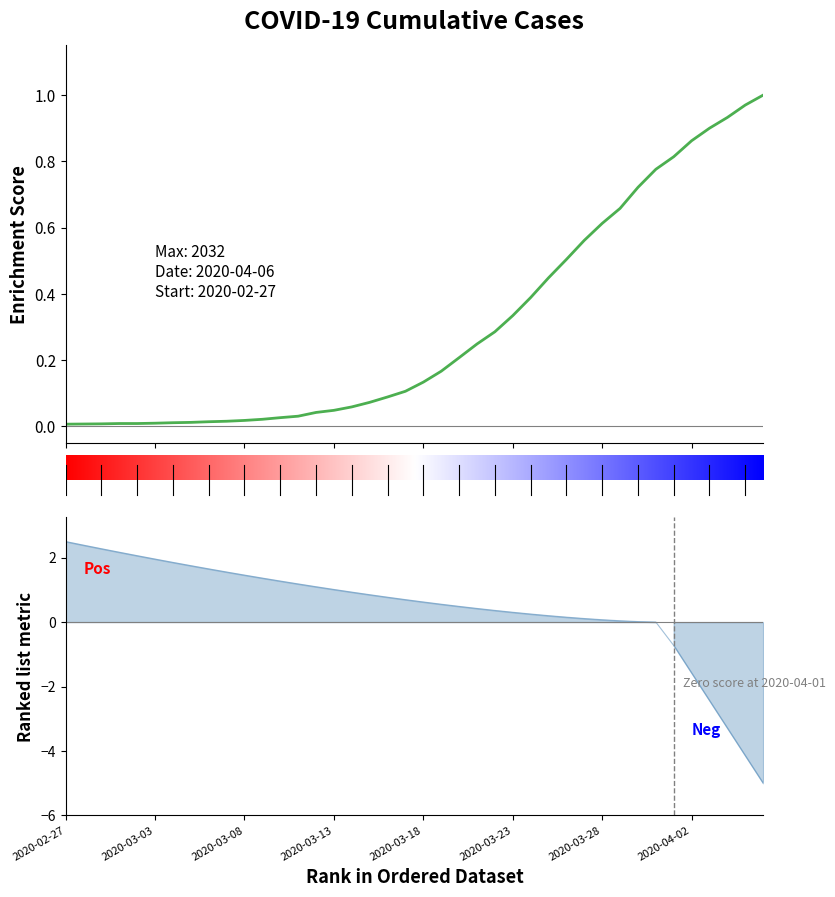

What is the average value?

0.3